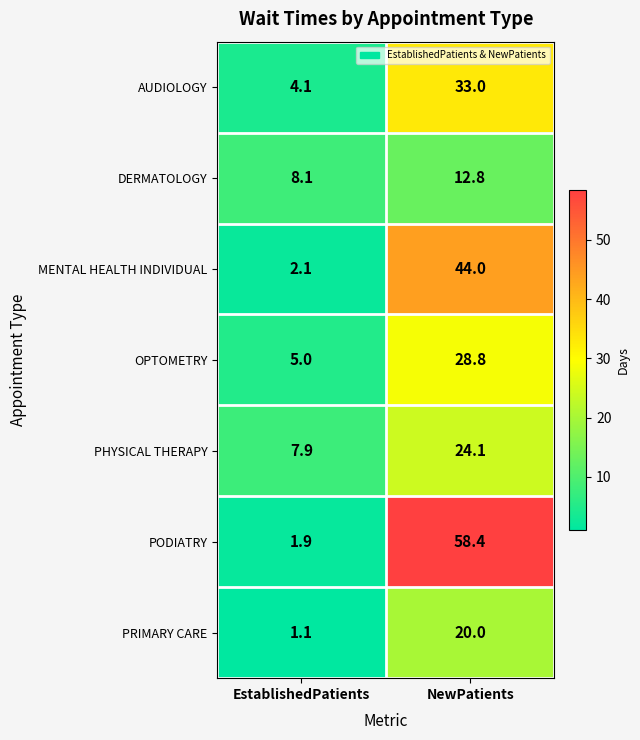

Reading left to right, transcribe all the data shown in this chart.

AUDIOLOGY: EstablishedPatients=4.1	NewPatients=33.0
DERMATOLOGY: EstablishedPatients=8.1	NewPatients=12.8
MENTAL HEALTH INDIVIDUAL: EstablishedPatients=2.1	NewPatients=44.0
OPTOMETRY: EstablishedPatients=5.0	NewPatients=28.8
PHYSICAL THERAPY: EstablishedPatients=7.9	NewPatients=24.1
PODIATRY: EstablishedPatients=1.9	NewPatients=58.4
PRIMARY CARE: EstablishedPatients=1.1	NewPatients=20.0